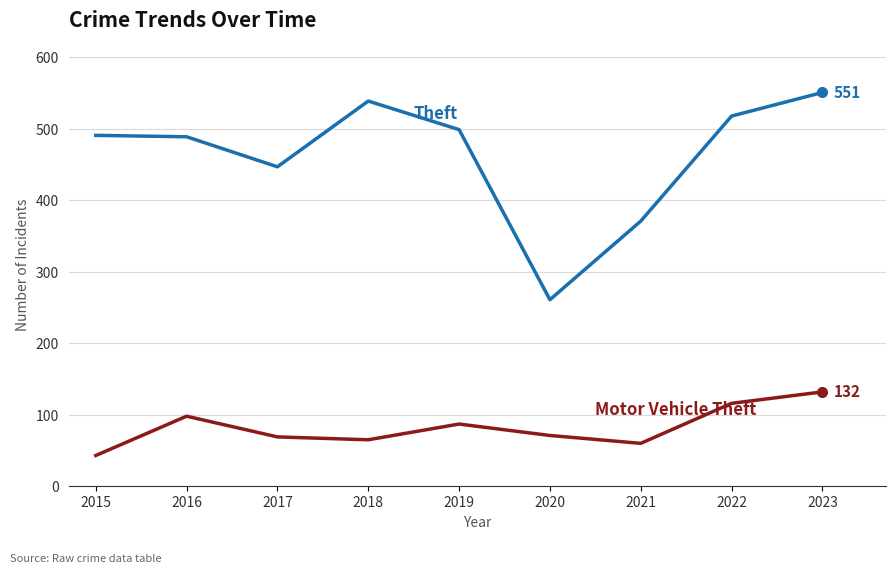

How many distinct data groups are displayed?

2